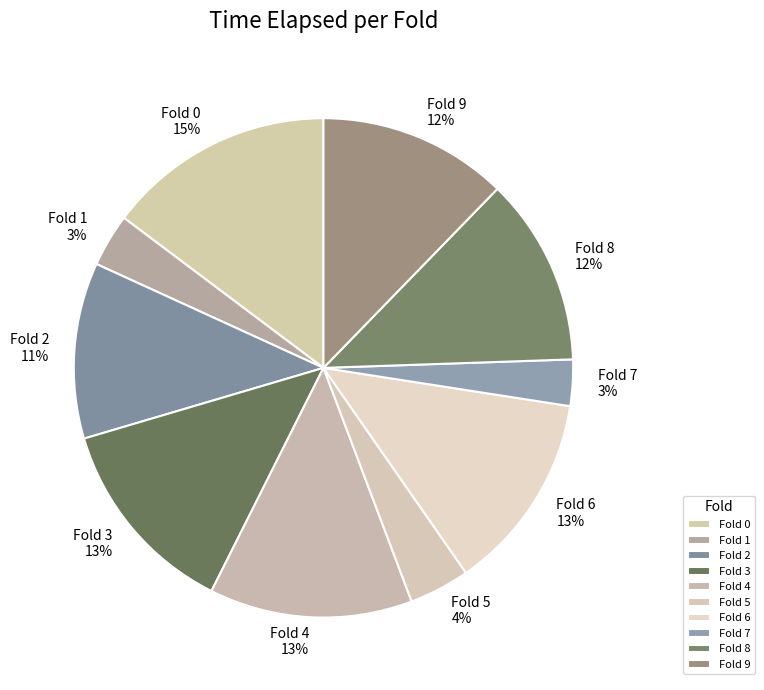

Does Fold 6 account for over 50% of the chart?

No